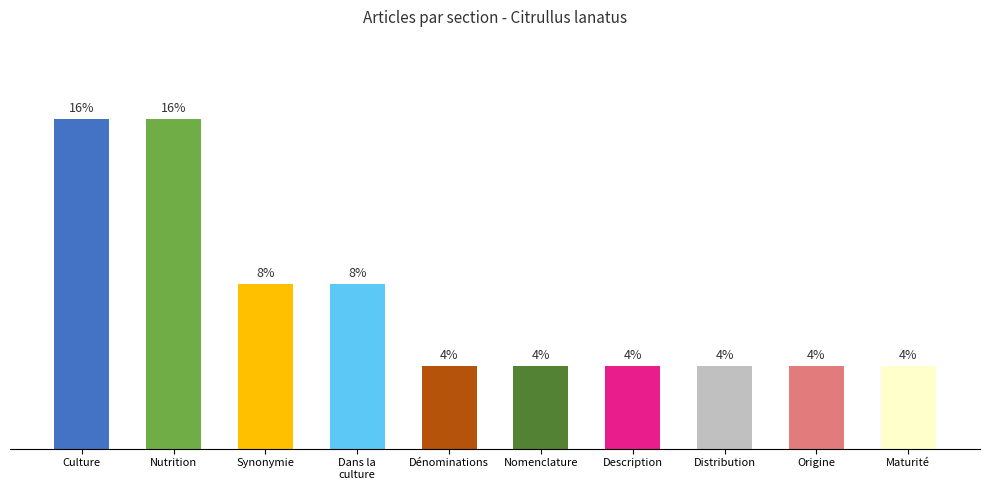

Which has a higher value, Nutrition or Dénominations?

Nutrition